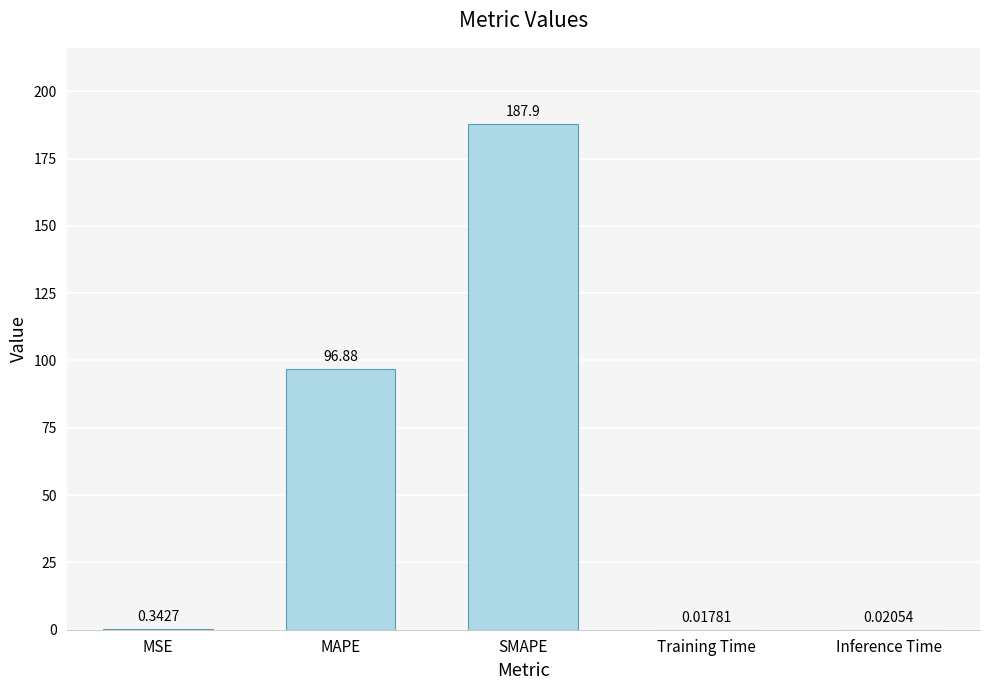

True or false: the data shows 187.9 at SMAPE.

True